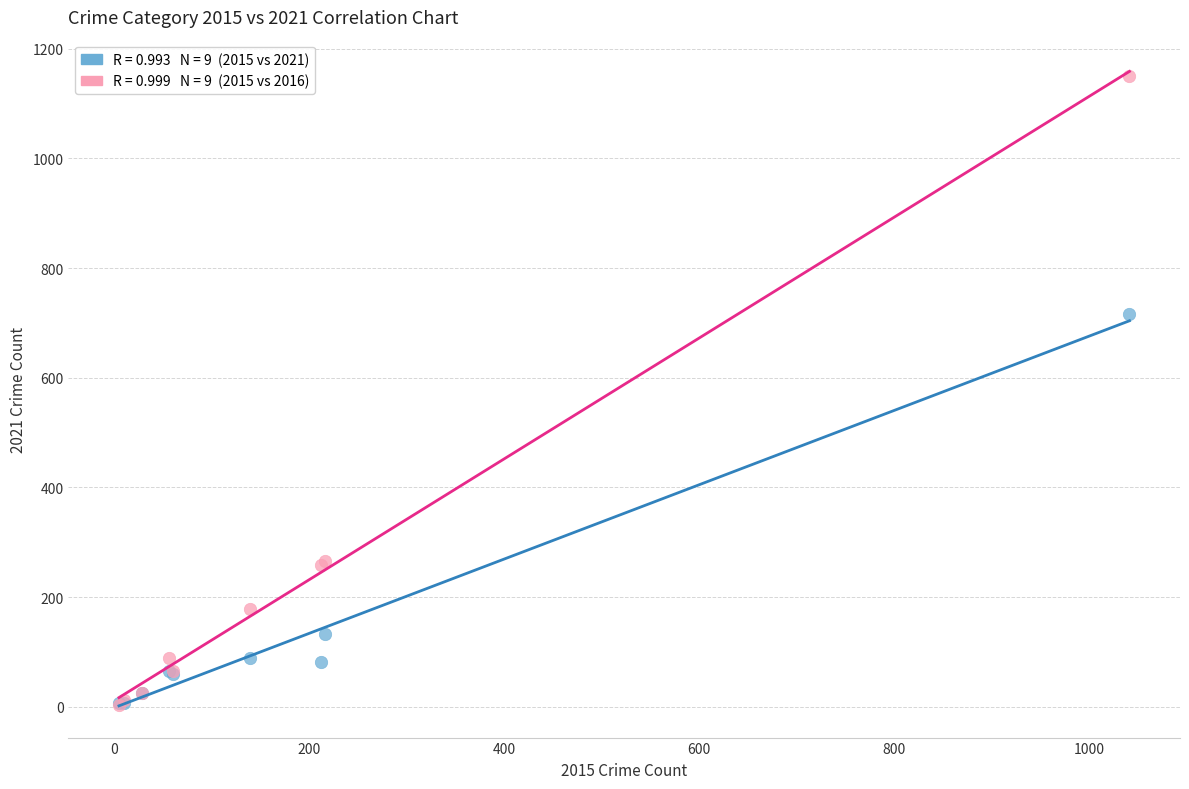

Across all series, what Y value is closest to 577?

716